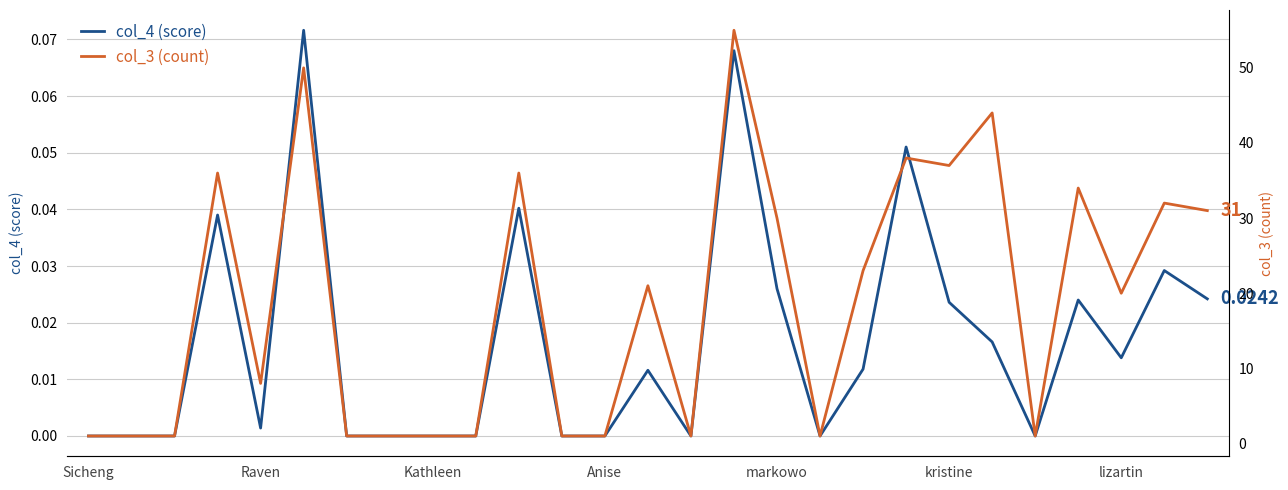

Is the value of col_3 (count) at 15 greater than the value of col_4 (score) at kristine?

Yes